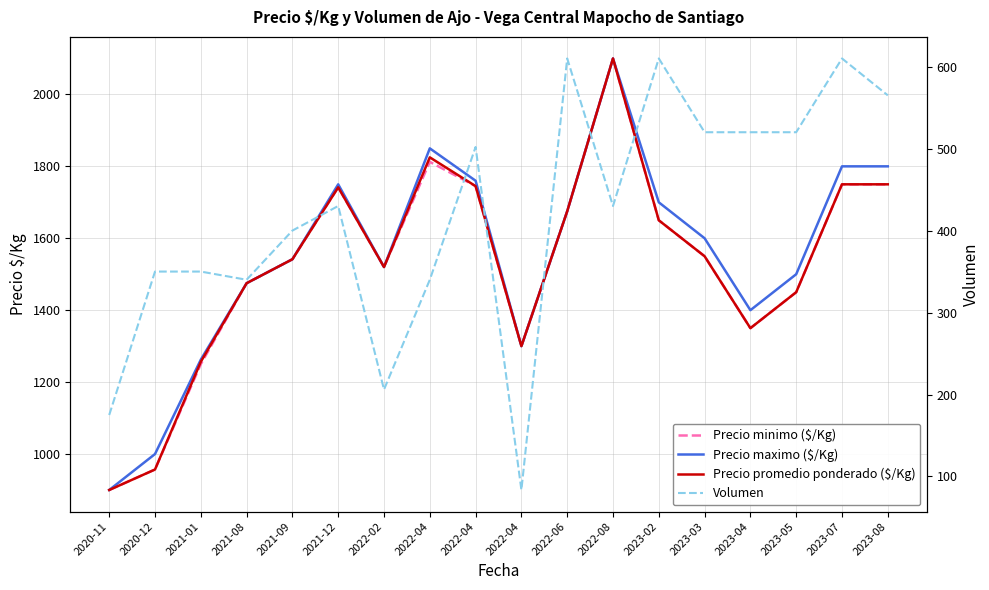

Reading left to right, list all the values displayed in this chart.

Precio minimo ($/Kg): 2020-11=900.0	2020-12=957.0	2021-01=1250.0	2021-08=1475.0	2021-09=1541.7	2021-12=1741.7	2022-02=1520.0	2022-04=1812.5	2022-04=1745.0	2022-04=1300.0	2022-06=1675.0	2022-08=2100.0	2023-02=1650.0	2023-03=1550.0	2023-04=1350.0	2023-05=1450.0	2023-07=1750.0	2023-08=1750.0
Precio maximo ($/Kg): 2020-11=900.0	2020-12=1000.0	2021-01=1262.5	2021-08=1475.0	2021-09=1541.7	2021-12=1750.0	2022-02=1520.0	2022-04=1850.0	2022-04=1760.0	2022-04=1300.0	2022-06=1675.0	2022-08=2100.0	2023-02=1700.0	2023-03=1600.0	2023-04=1400.0	2023-05=1500.0	2023-07=1800.0	2023-08=1800.0
Precio promedio ponderado ($/Kg): 2020-11=900.0	2020-12=957.0	2021-01=1256.5	2021-08=1475.0	2021-09=1541.7	2021-12=1741.7	2022-02=1520.0	2022-04=1825.0	2022-04=1745.0	2022-04=1300.0	2022-06=1675.0	2022-08=2100.0	2023-02=1650.0	2023-03=1550.0	2023-04=1350.0	2023-05=1450.0	2023-07=1750.0	2023-08=1750.0
Volumen: 2020-11=175.0	2020-12=350.0	2021-01=350.0	2021-08=340.0	2021-09=400.0	2021-12=430.0	2022-02=206.0	2022-04=340.0	2022-04=502.0	2022-04=83.5	2022-06=610.0	2022-08=430.0	2023-02=610.0	2023-03=520.0	2023-04=520.0	2023-05=520.0	2023-07=610.0	2023-08=565.0